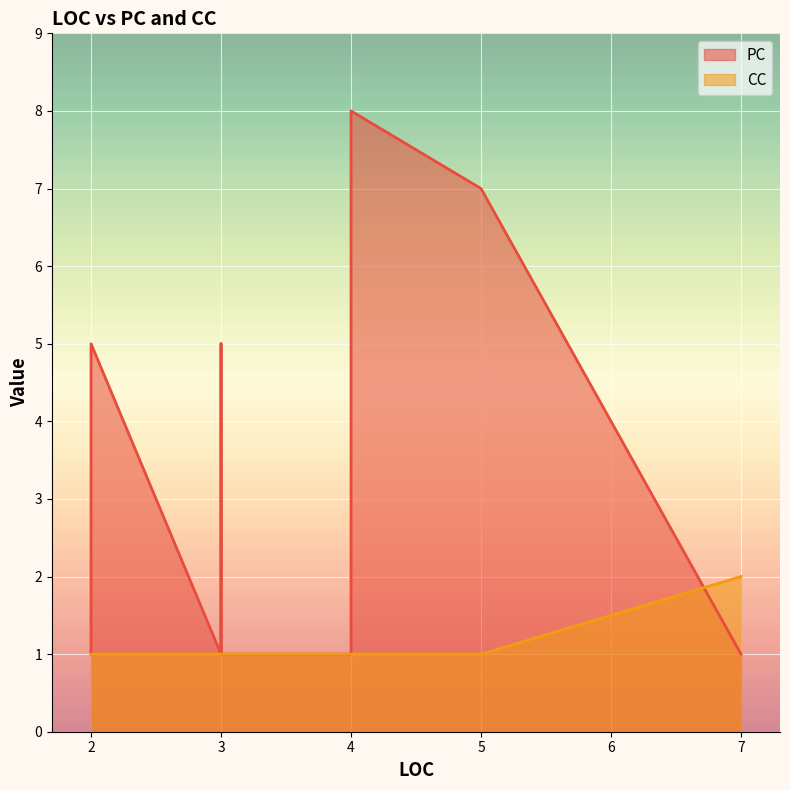

How many lines are shown in the chart?

2